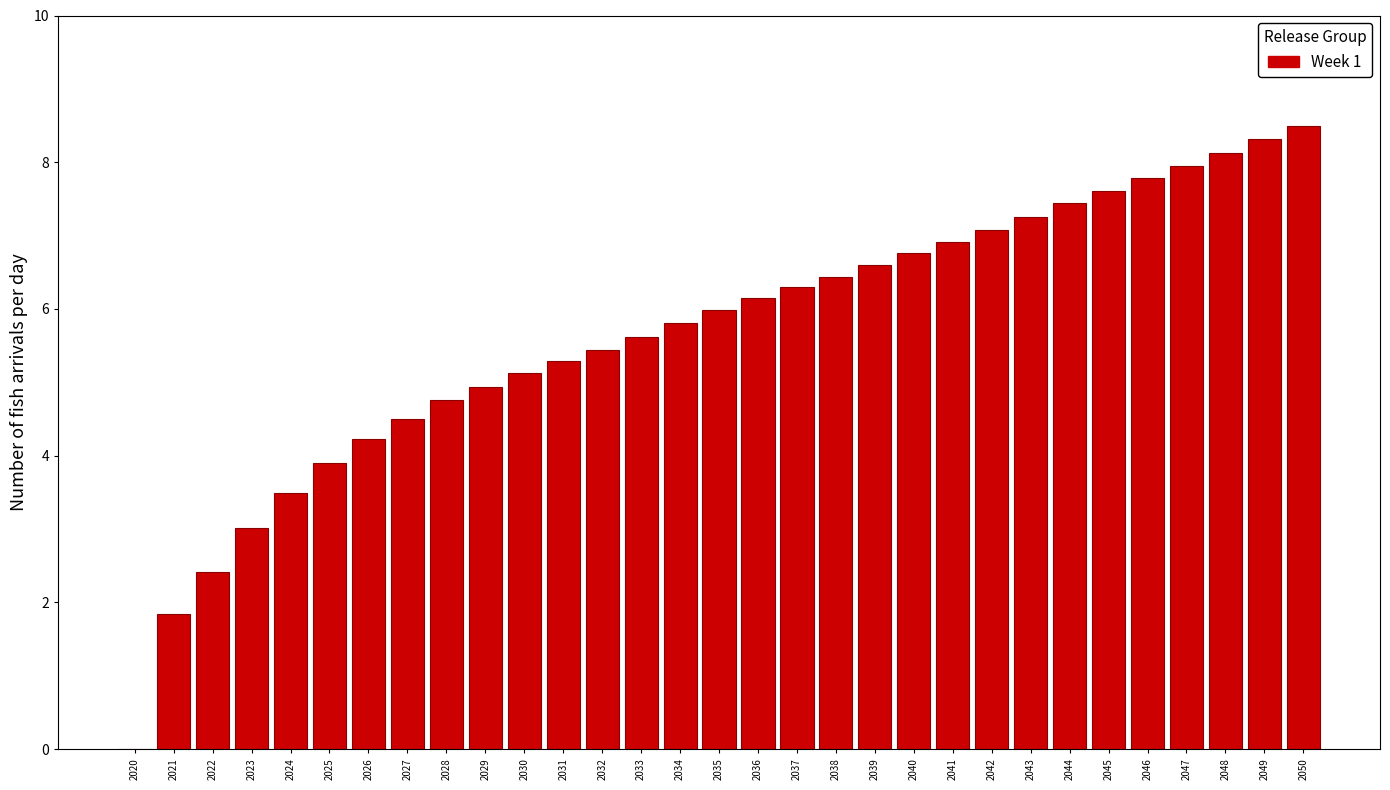

What is the change in value from 2027 to 2046?

+3.3